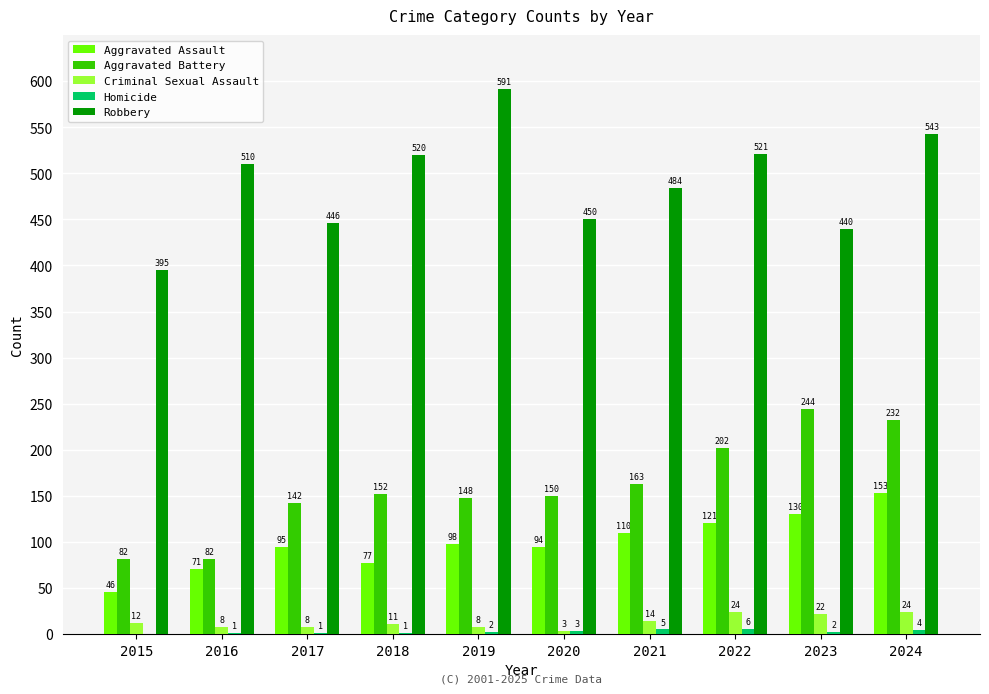

What is the total value across all series at 2017?

692